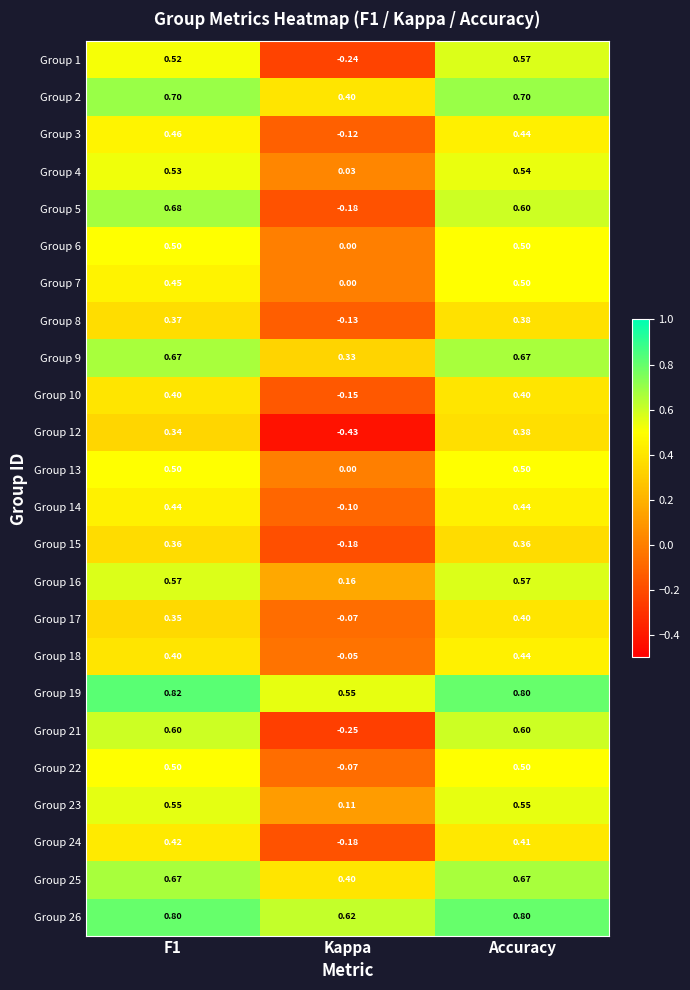

At which category is the sum across all series the highest?

Accuracy